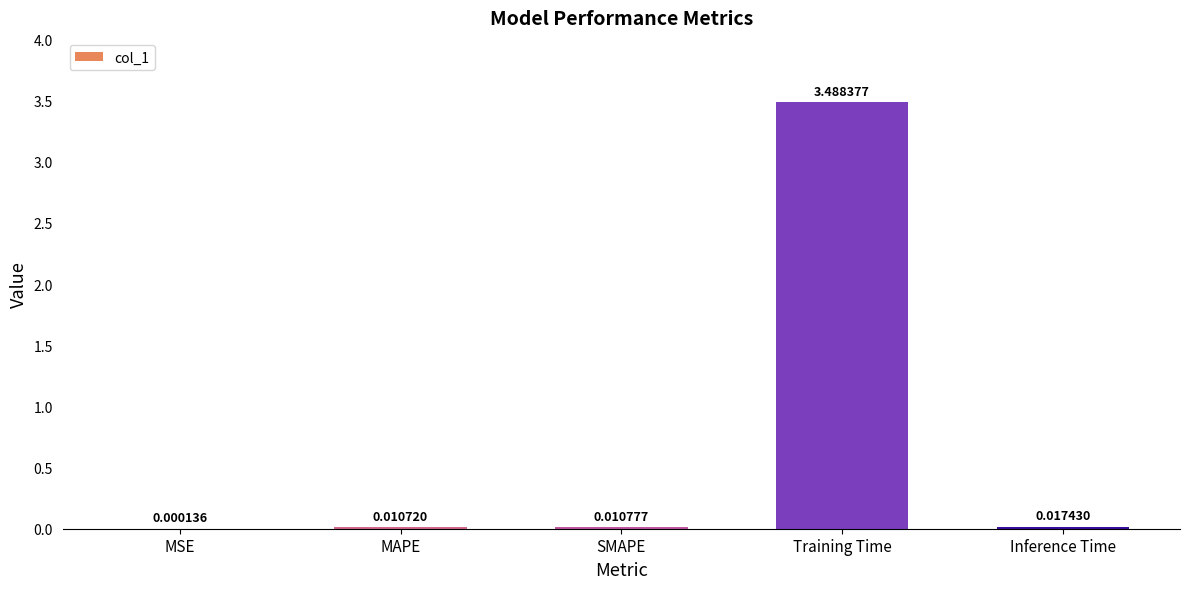

How many categories are shown in the chart?

5